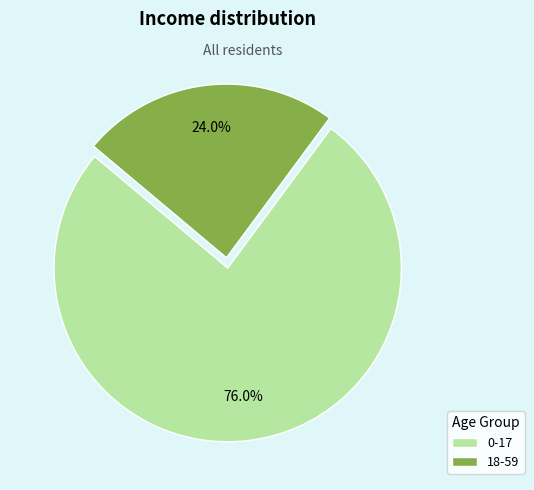

Count the number of slices in the pie.

2